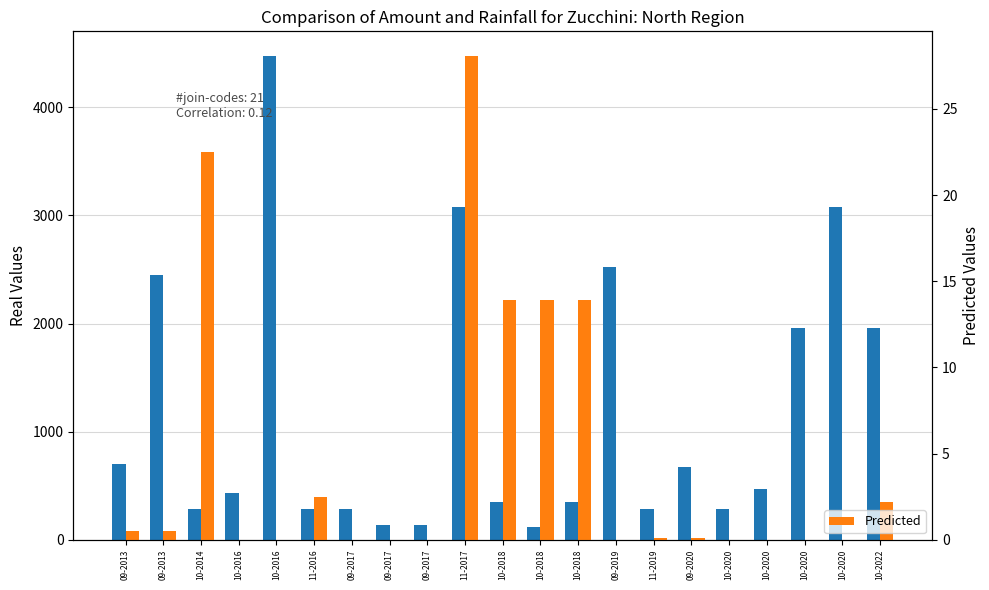

What is the total value across all series at 10-2018?

363.9